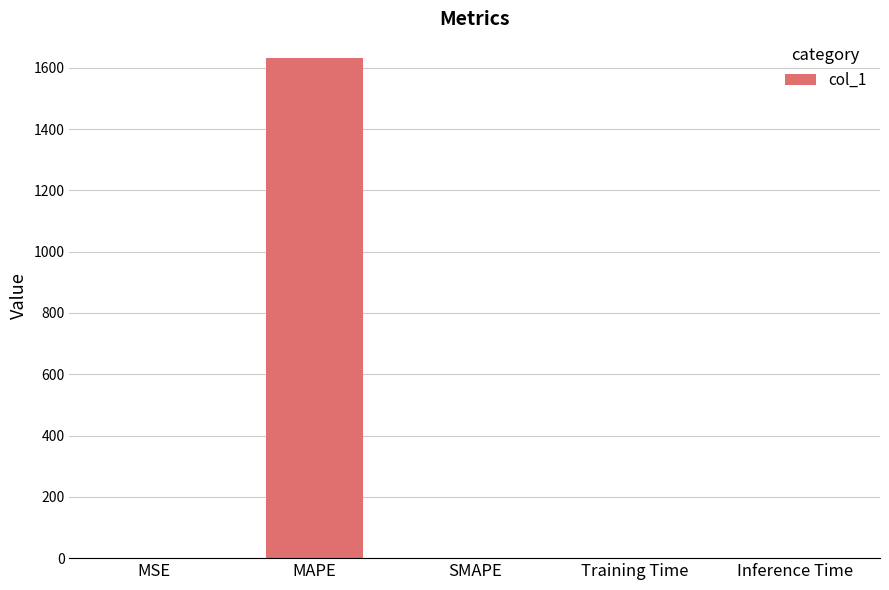

What is the sum of the values at MAPE and Training Time?

1630.7